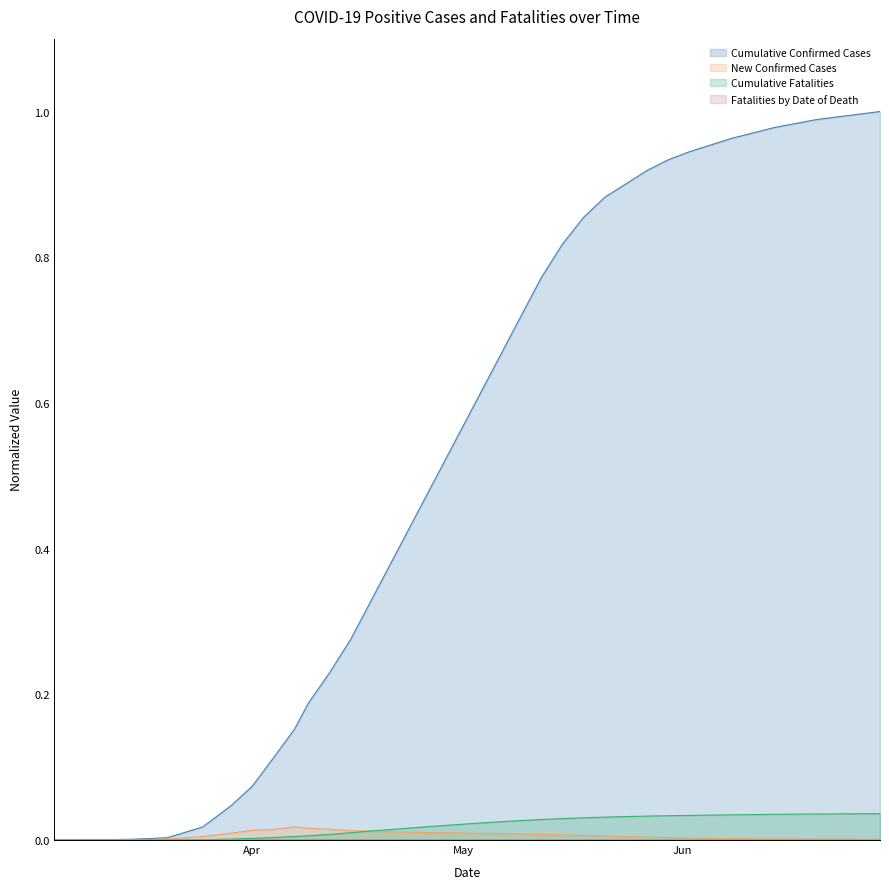

Reading left to right, extract all data points from this chart.

Cumulative Confirmed Cases: 0.0	0.0	0.0	0.0	0.0	0.0	0.0	0.1	0.1	0.2	0.2	0.2	0.3	0.3	0.4	0.4	0.5	0.6	0.6	0.7	0.7	0.8	0.8	0.9	0.9	0.9	0.9	0.9	0.9	1.0	1.0	1.0	1.0	1.0	1.0	1.0	1.0	1.0
New Confirmed Cases: 0.0	0.0	0.0	0.0	0.0	0.0	0.0	0.0	0.0	0.0	0.0	0.0	0.0	0.0	0.0	0.0	0.0	0.0	0.0	0.0	0.0	0.0	0.0	0.0	0.0	0.0	0.0	0.0	0.0	0.0	0.0	0.0	0.0	0.0	0.0	0.0	0.0	0.0
Cumulative Fatalities: 0.0	0.0	0.0	0.0	0.0	0.0	0.0	0.0	0.0	0.0	0.0	0.0	0.0	0.0	0.0	0.0	0.0	0.0	0.0	0.0	0.0	0.0	0.0	0.0	0.0	0.0	0.0	0.0	0.0	0.0	0.0	0.0	0.0	0.0	0.0	0.0	0.0	0.0
Fatalities by Date of Death: 0.0	0.0	0.0	0.0	0.0	0.0	0.0	0.0	0.0	0.0	0.0	0.0	0.0	0.0	0.0	0.0	0.0	0.0	0.0	0.0	0.0	0.0	0.0	0.0	0.0	0.0	0.0	0.0	0.0	0.0	0.0	0.0	0.0	0.0	0.0	0.0	0.0	0.0